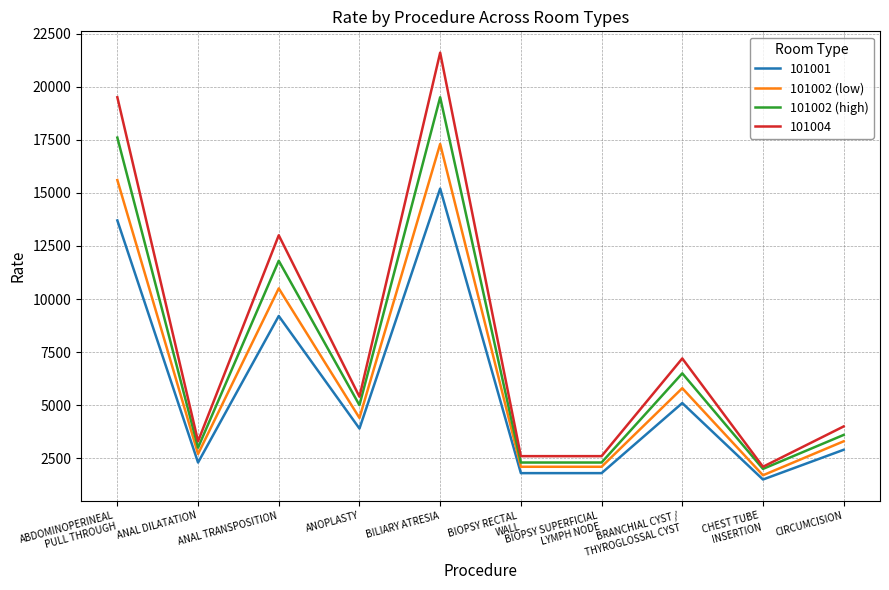

At which category is the sum across all series the highest?

BILIARY ATRESIA